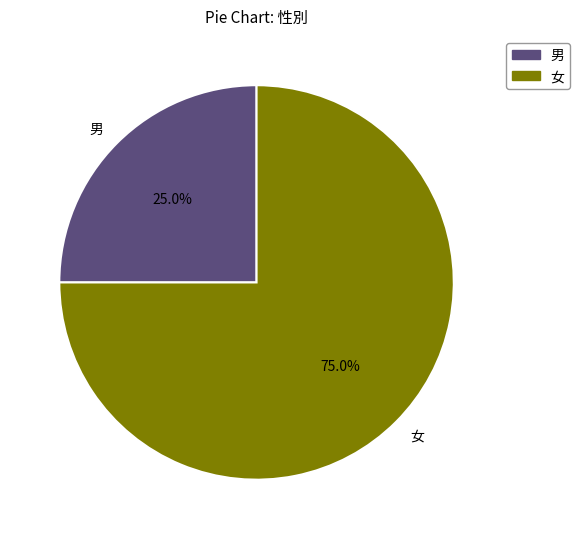

Rank the categories by value from highest to lowest.

女, 男